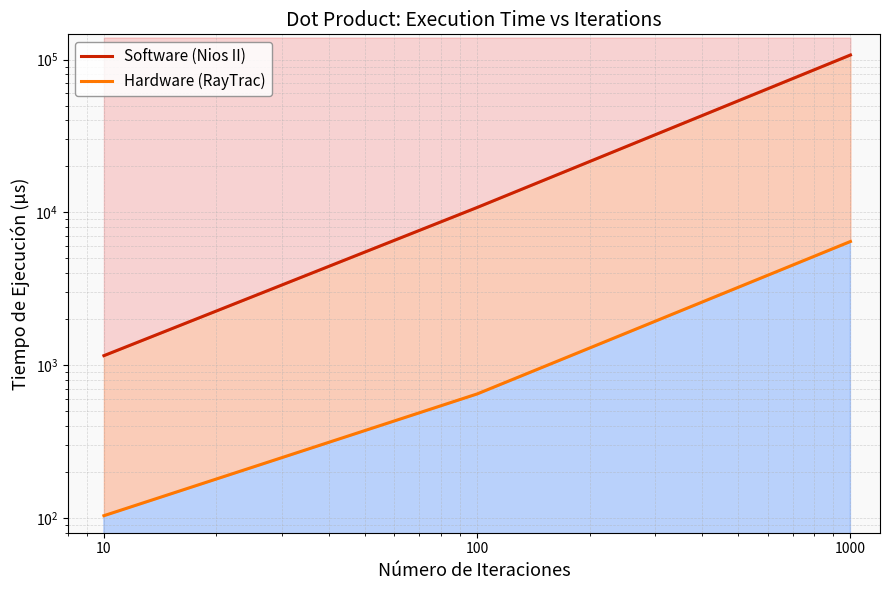

What is the difference between the maximum and second lowest values in the Software (Nios II) series?

96299.0